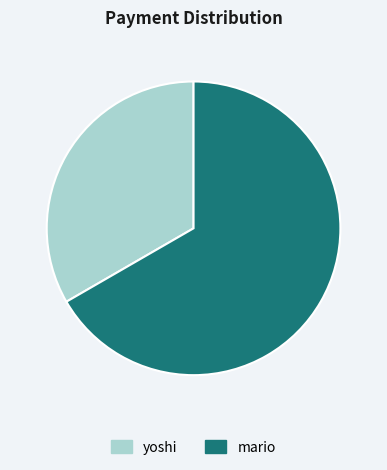

Is there any slice that represents more than half of the pie?

Yes